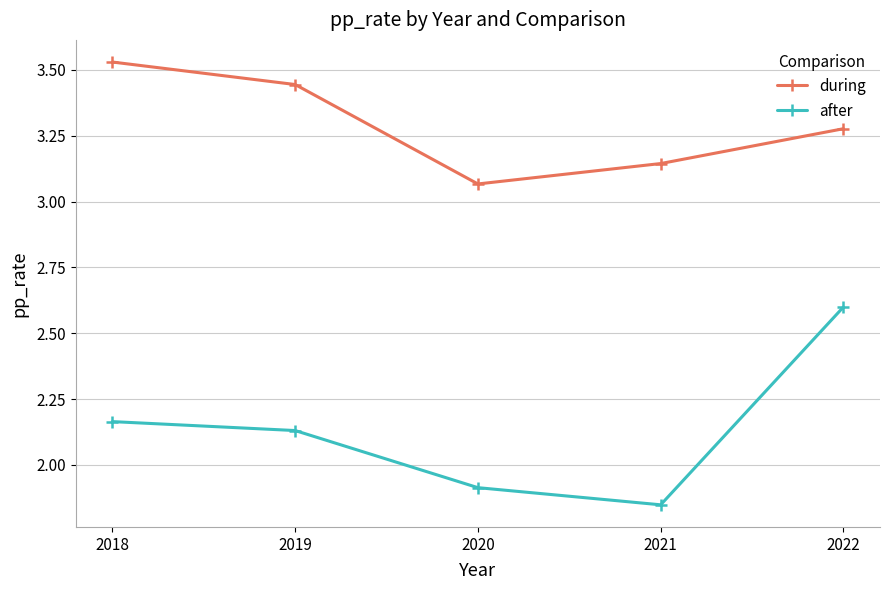

Which category has the lowest value in the after series?

2021